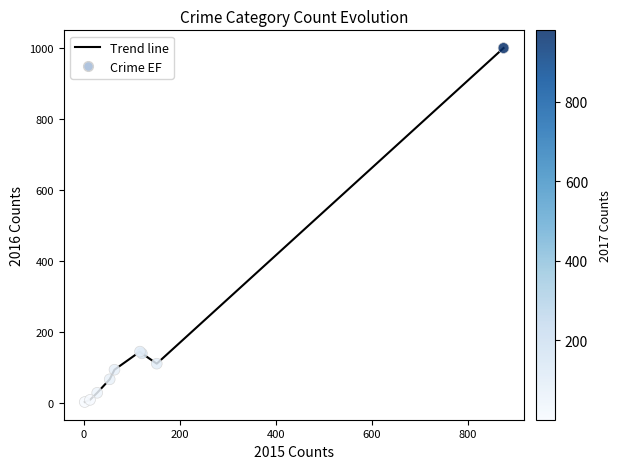

What is the maximum value shown in the chart?

999